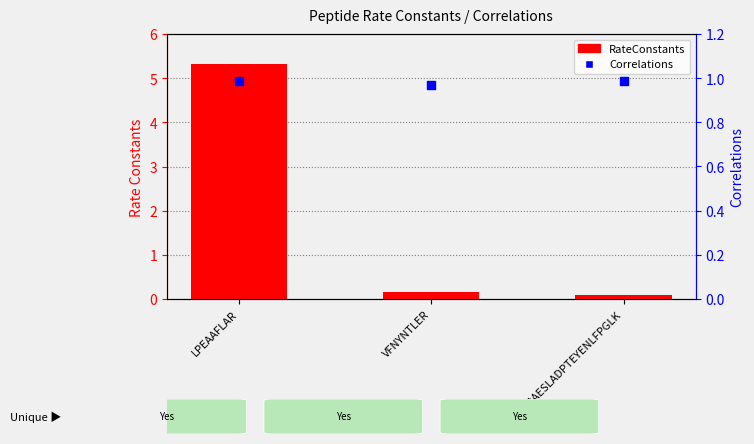

Which series contains the lowest Y value?

RateConstants